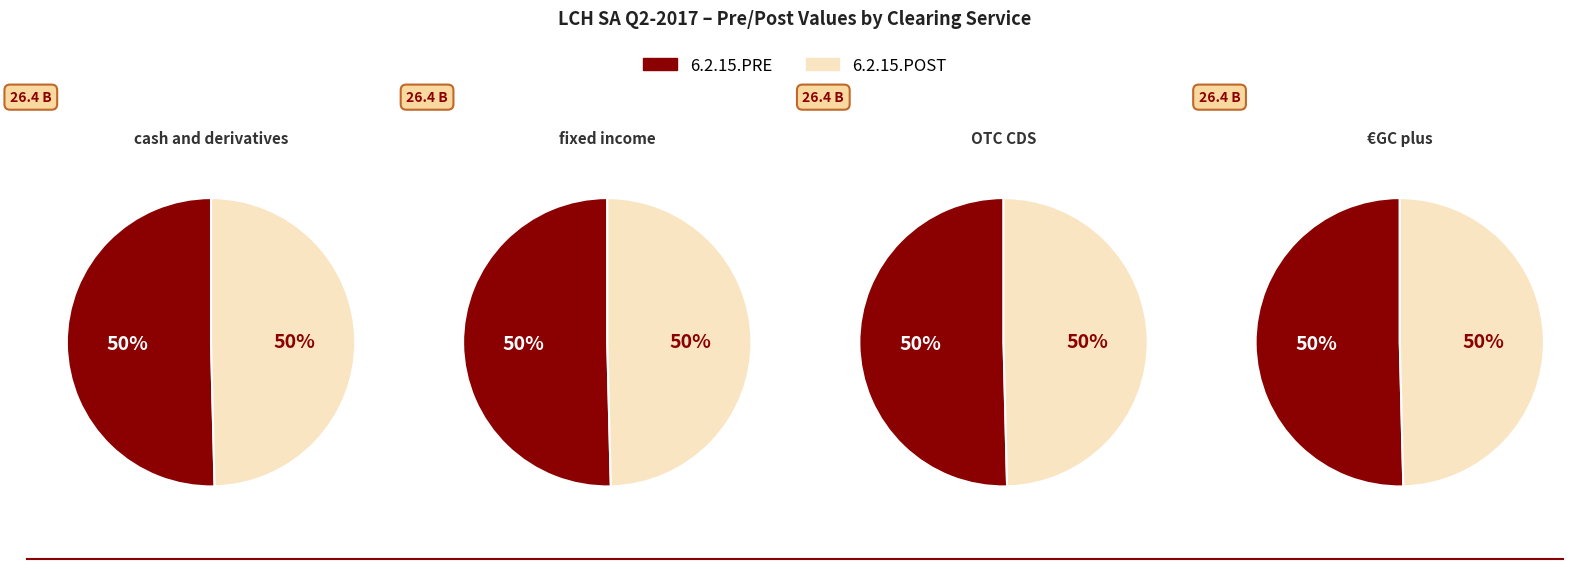

Is there any slice that represents more than half of the pie?

No